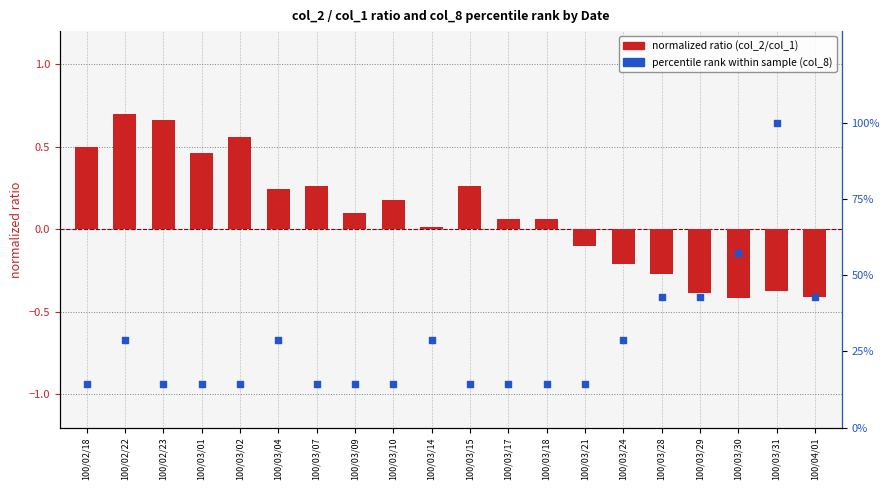

Which series has the widest spread of Y values?

percentile rank (col_8)